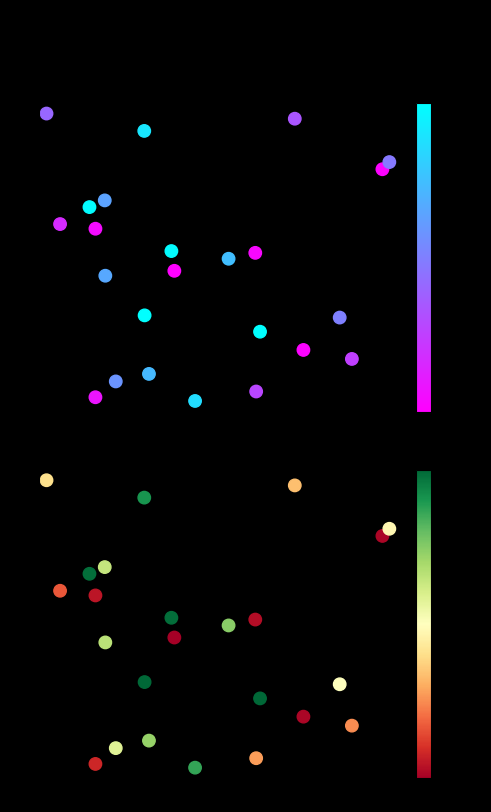

What is the average value of the BL series?

0.5